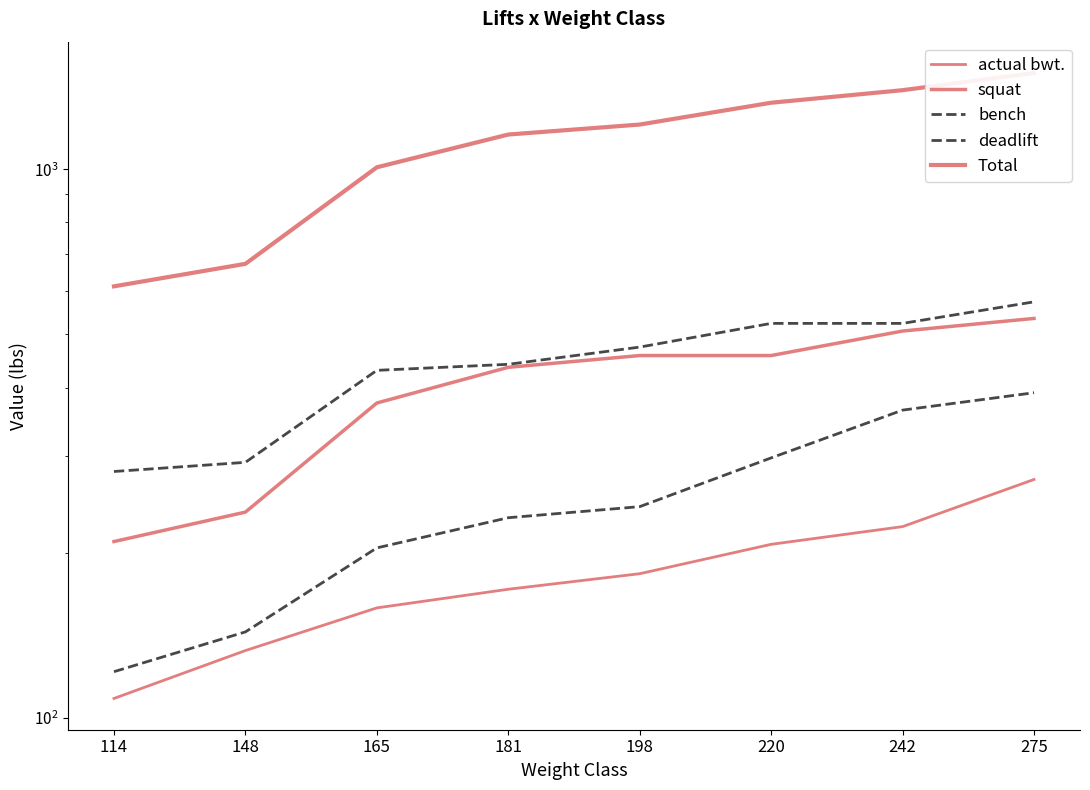

What is the value of the deadlift point at the 7th from the left?

523.6